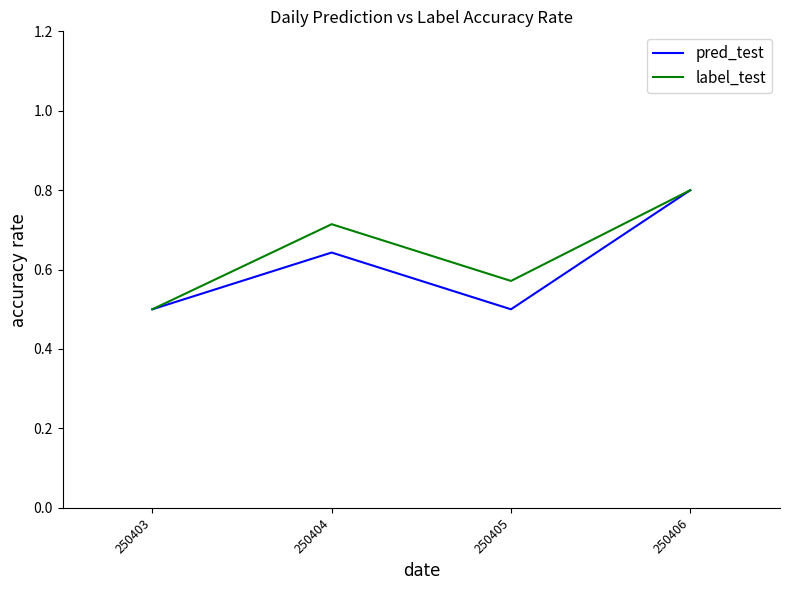

Rank the series at 250405 from lowest to highest value.

pred_test, label_test